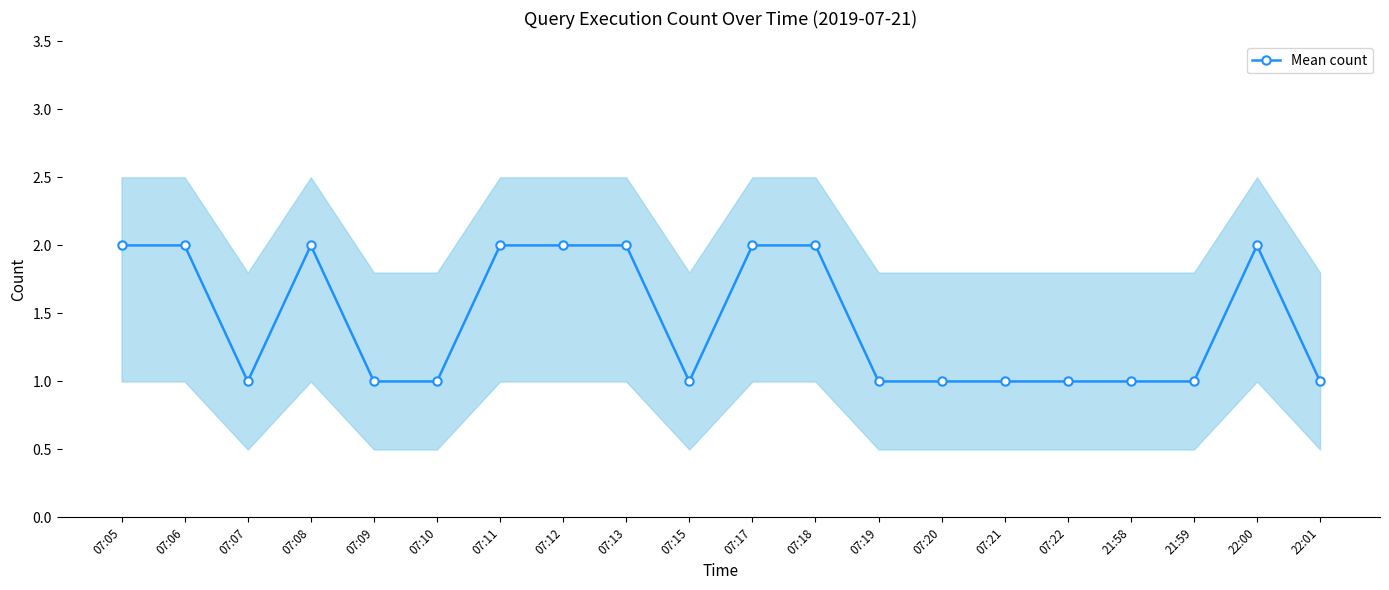

The chart shows a value of 2 at 07:13. True or false?

True